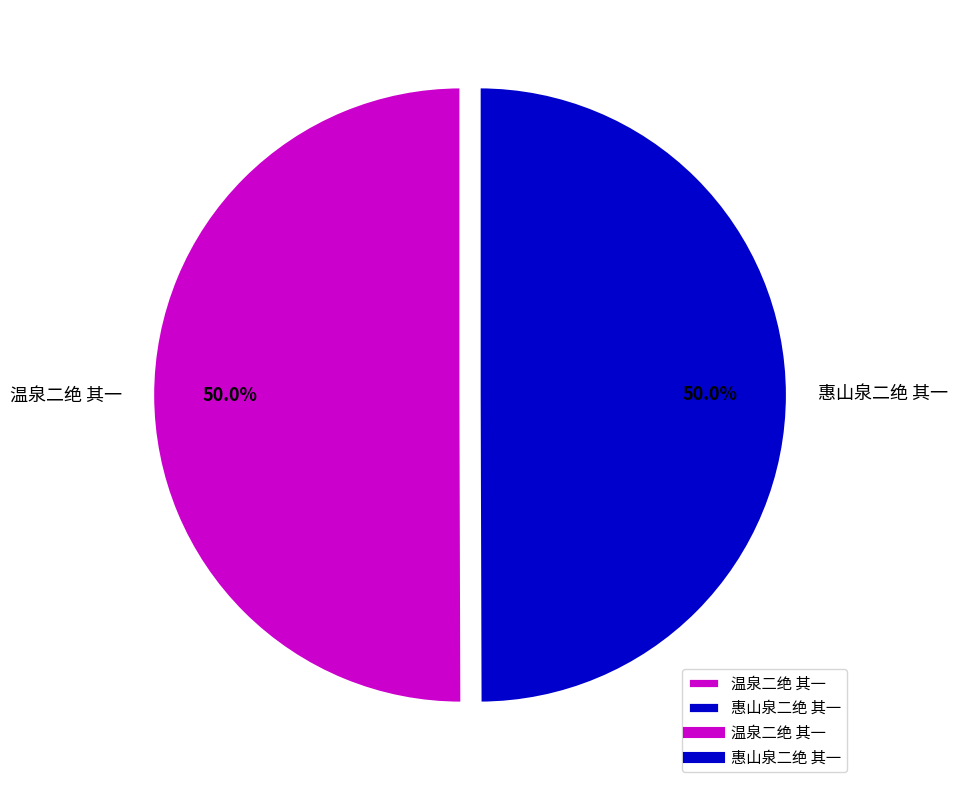

To the nearest percent, what percentage of the pie is 惠山泉二绝 其一?

50%